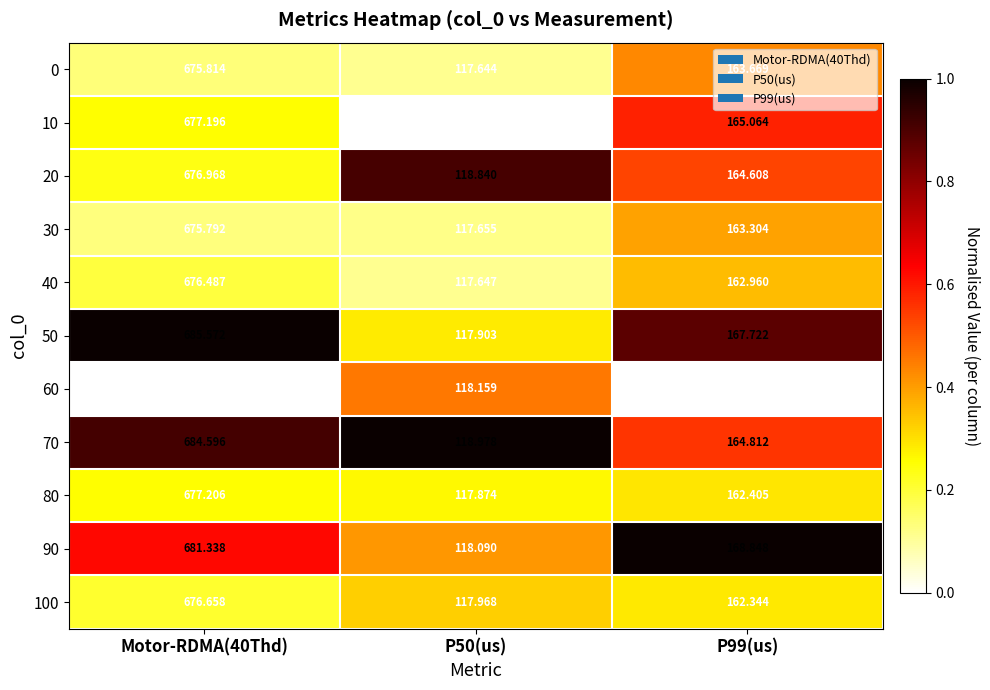

How many values in the 30 series exceed 163?

2